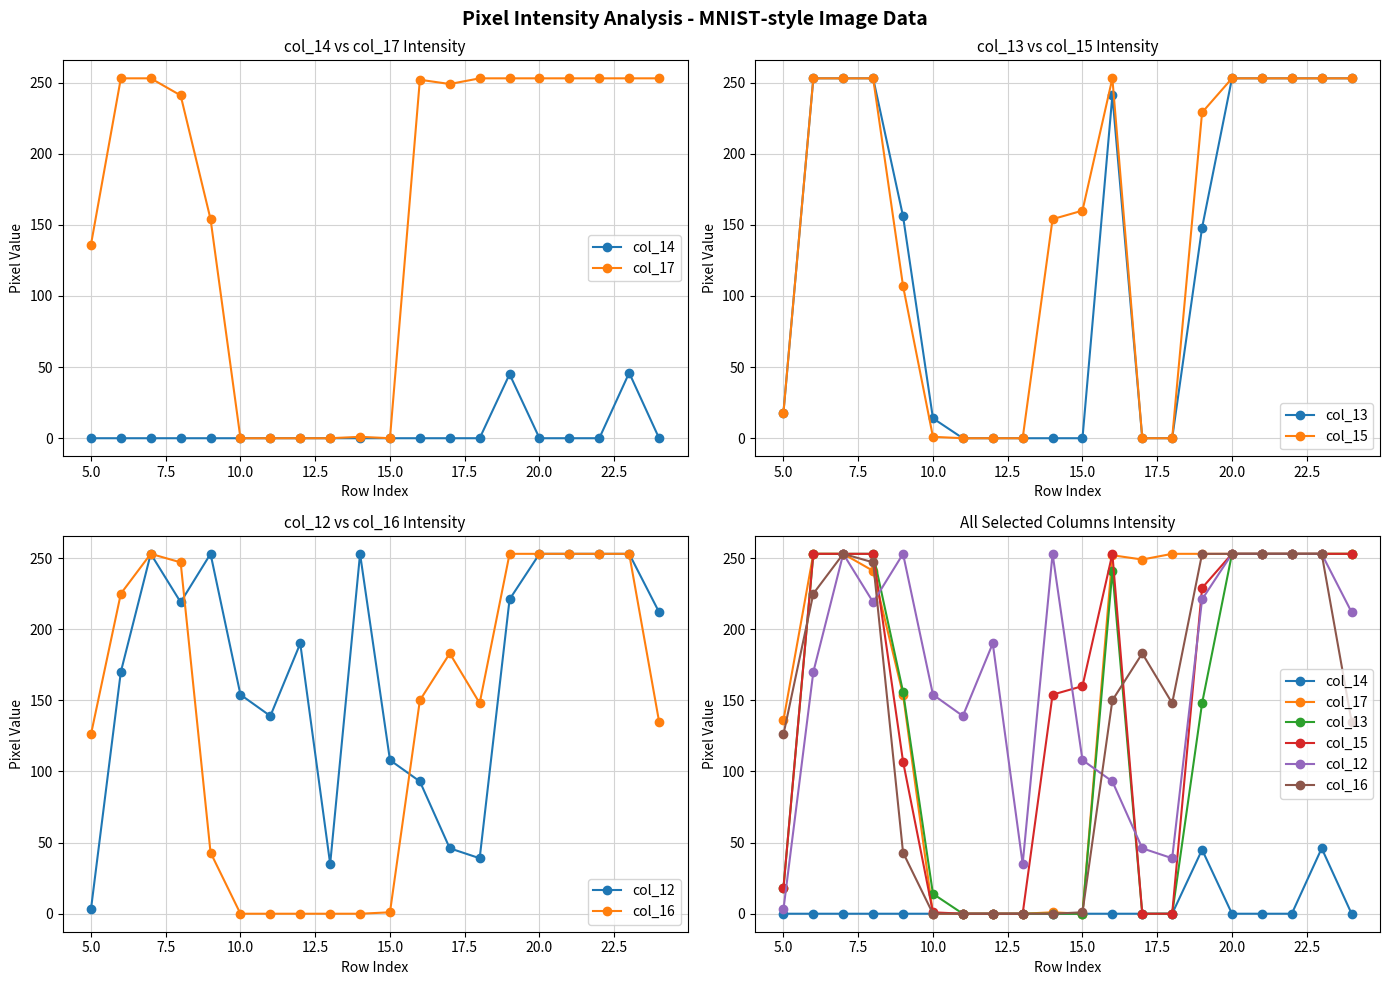

The col_14 series shows -27 at 5.0. True or false?

False